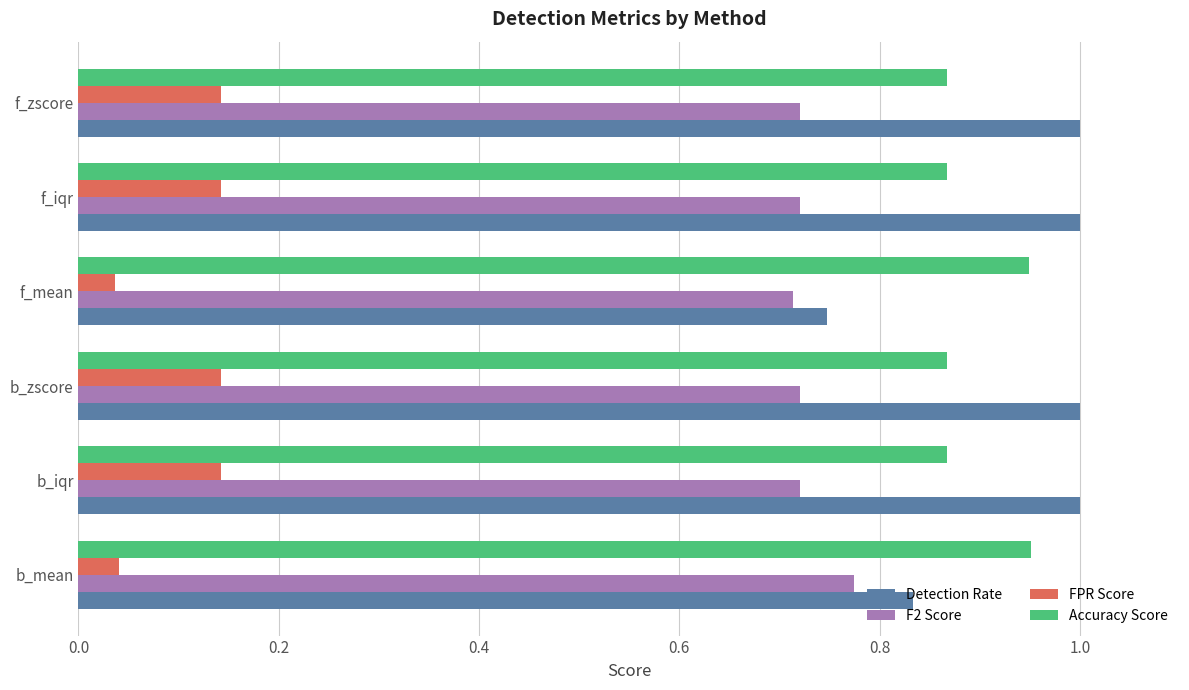

Count the number of data series in this chart.

4